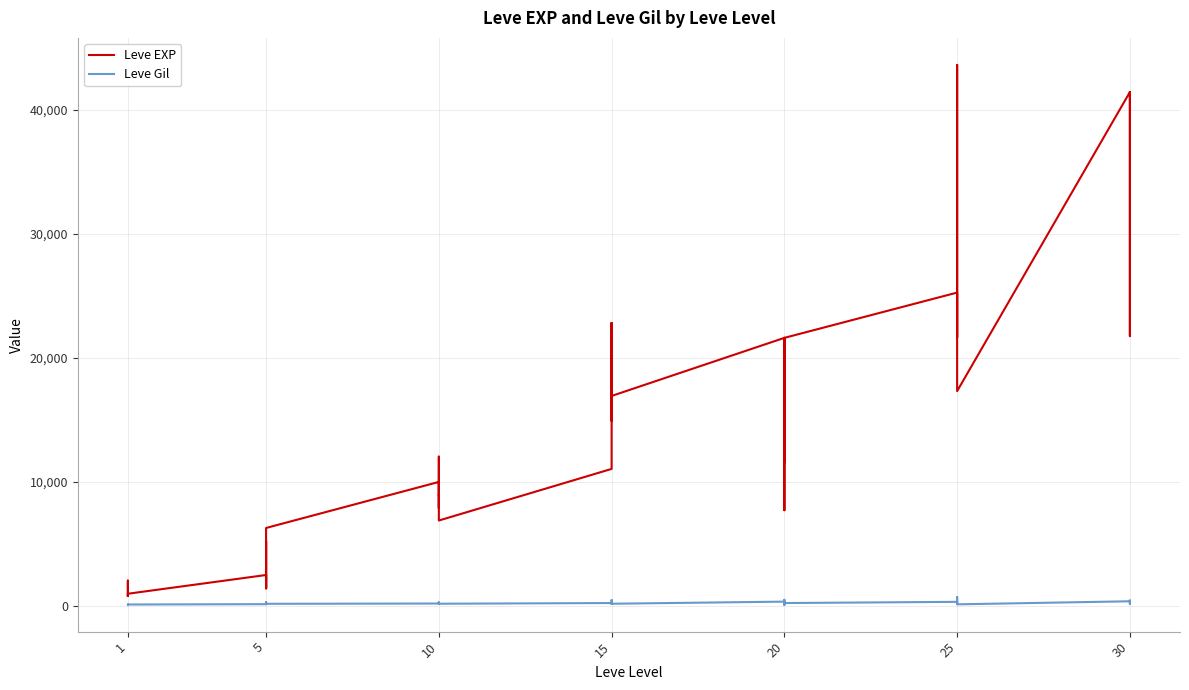

At which category does Leve EXP reach its first local peak?

1